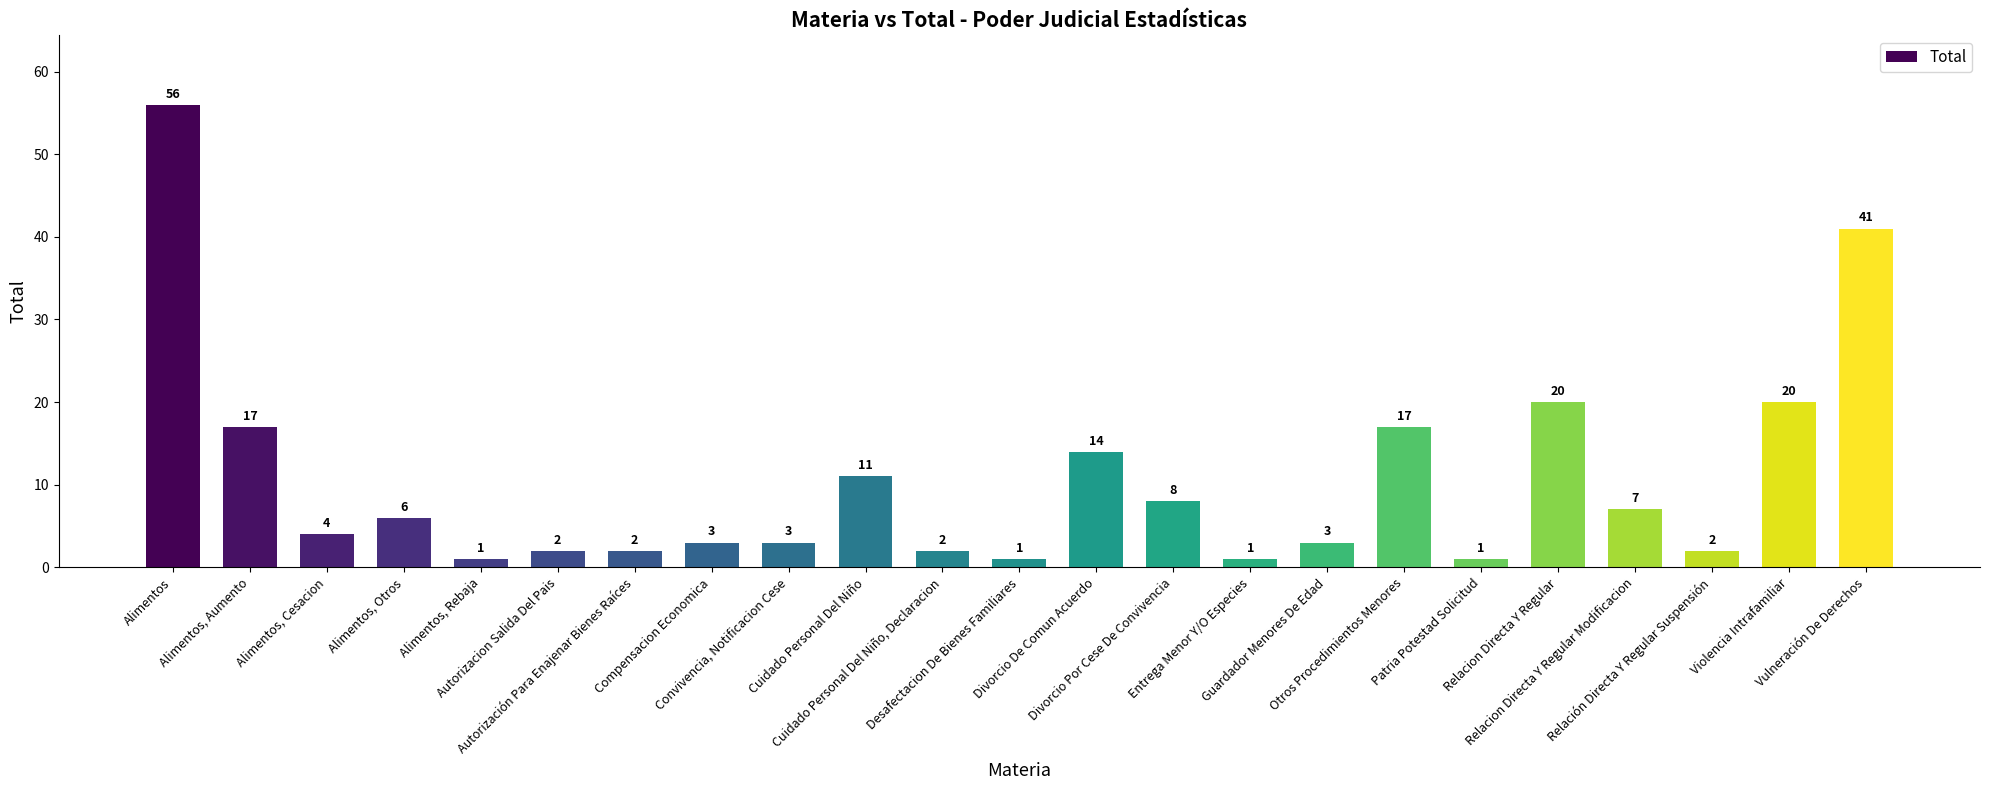

How many categories are shown in the chart?

23